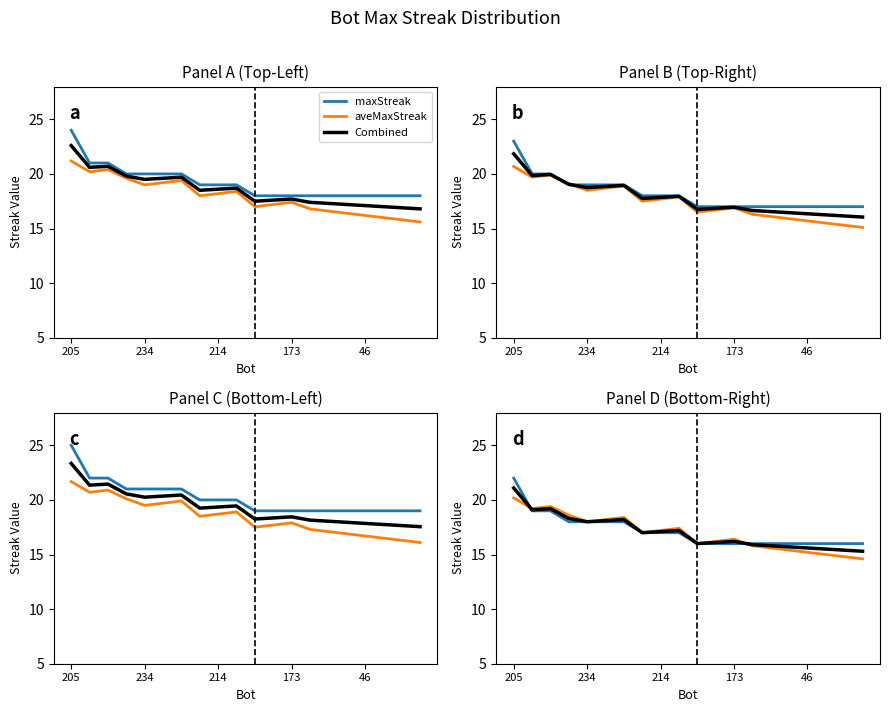

True or false: Combined and maxStreak cross at least once.

True